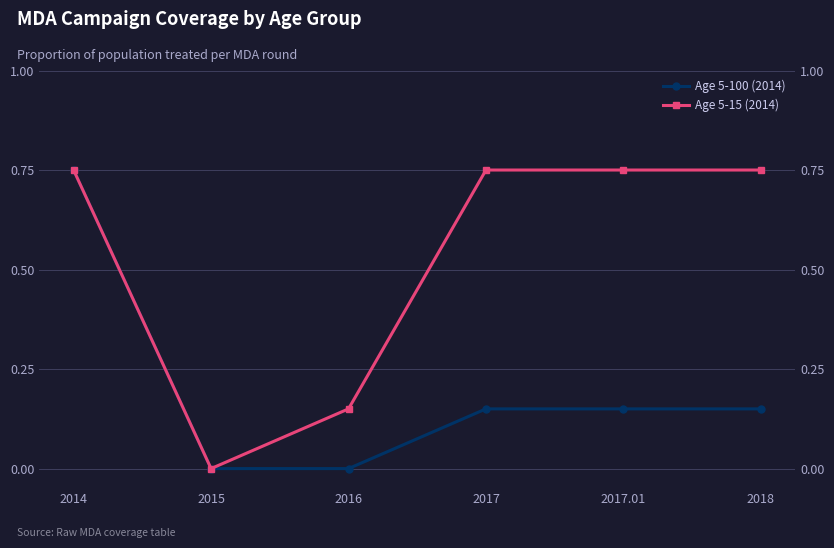

How many categories are shown in the chart?

6